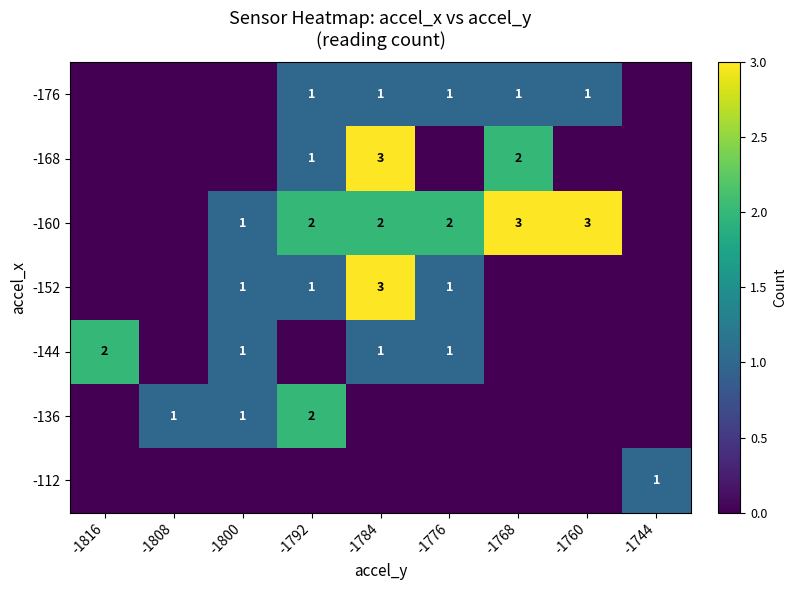

True or false: -160 has a value of 3 at -1776.

False